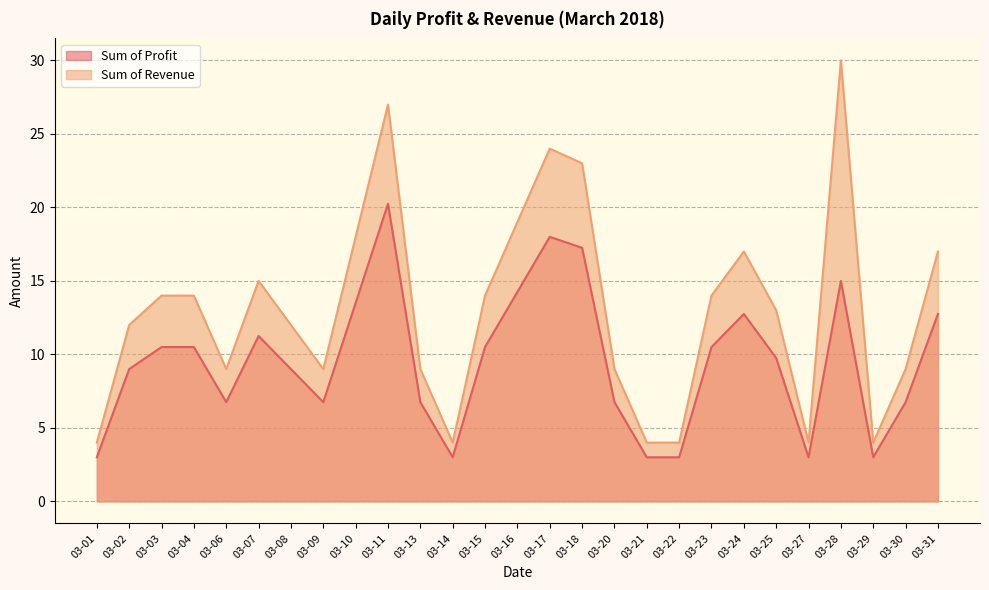

How many values in the Sum of Profit series are below 9?

11